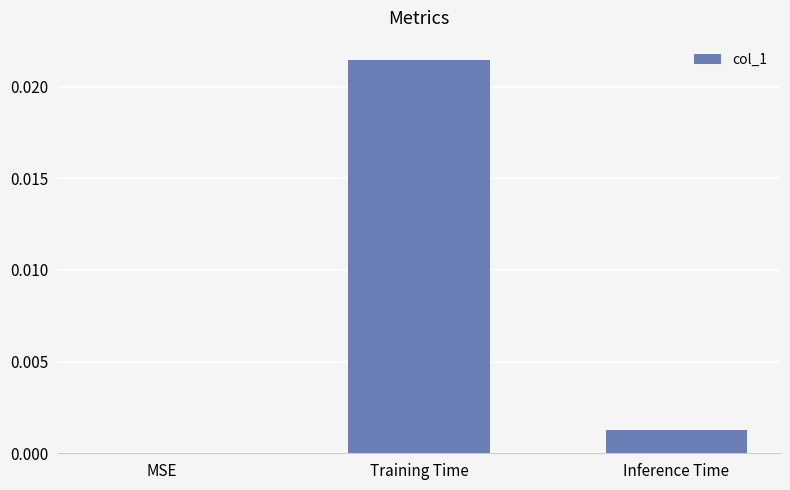

Which category has the highest value across all series?

Training Time